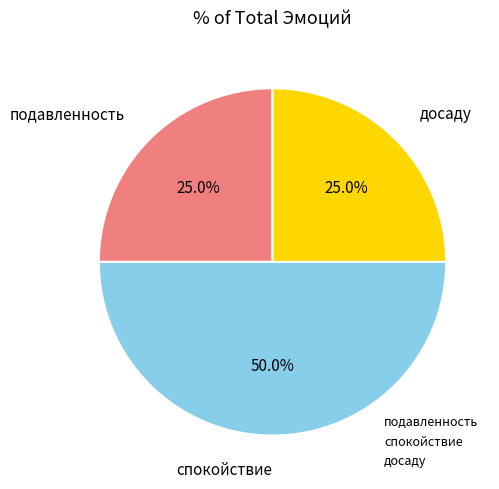

Which slice is the largest?

спокойствие